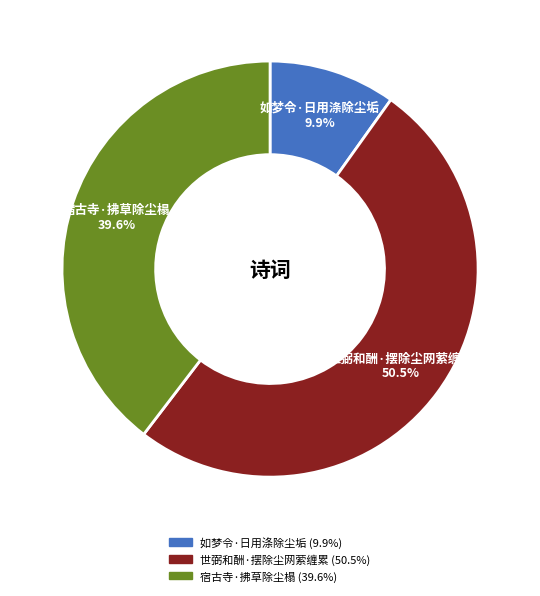

Which has a higher value, 宿古寺·拂草除尘榻 or 如梦令·日用涤除尘垢?

宿古寺·拂草除尘榻